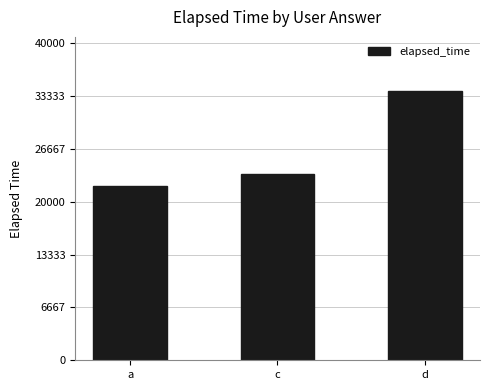

What is the value of the 3rd bar from the left?

34000